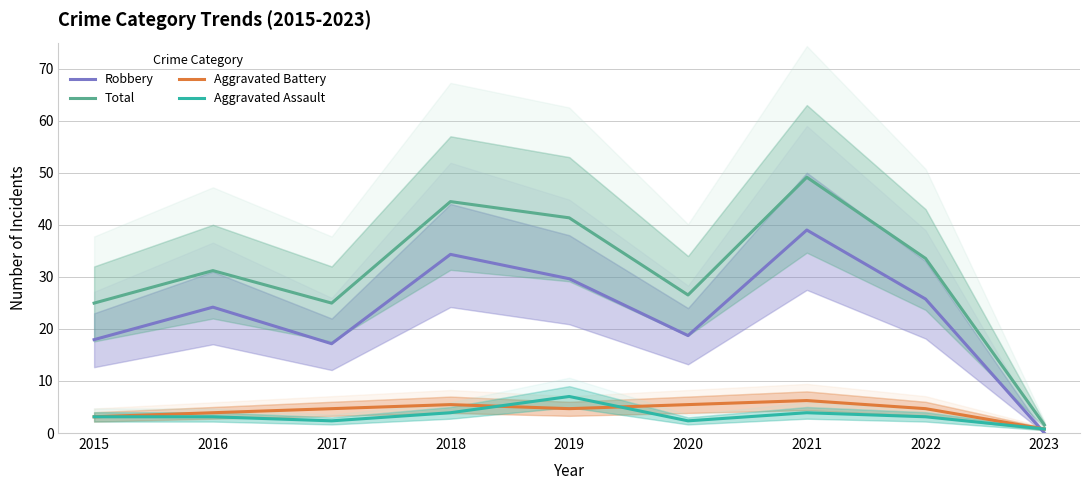

What is the sum of the Total values at 2018 and 2023?

46.0